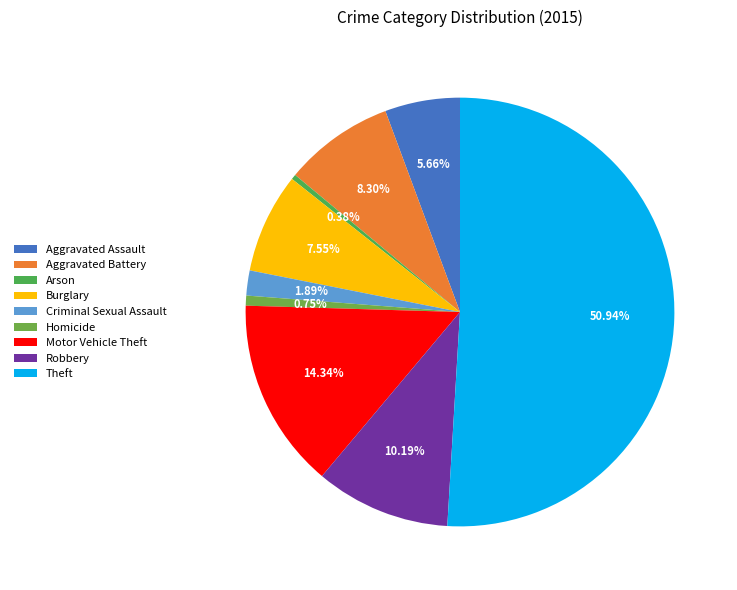

To the nearest percent, what is the difference between the Burglary and Aggravated Battery slice percentages?

1%